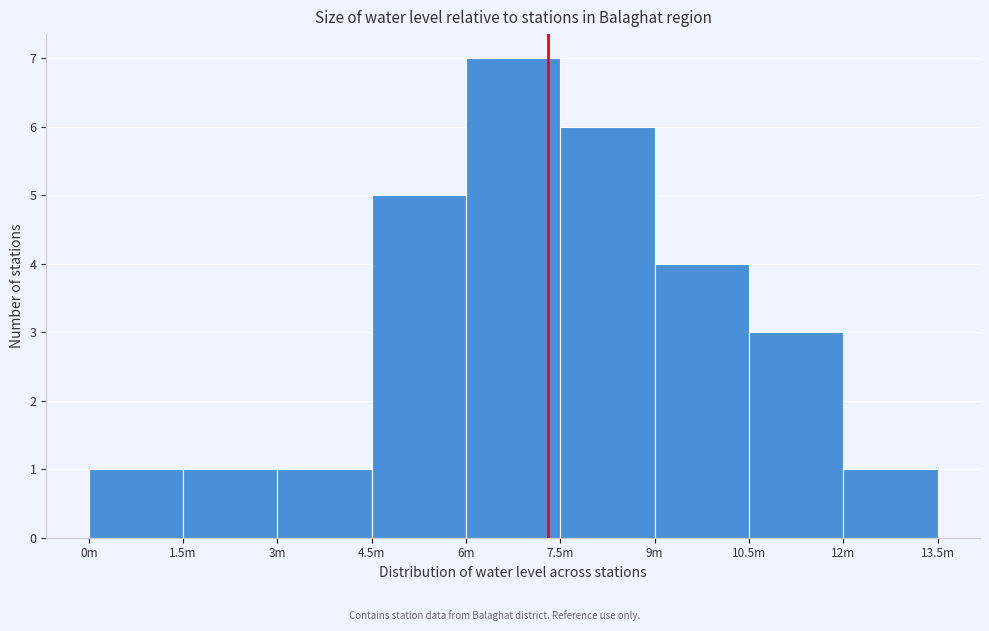

Reading left to right, extract all data points from this chart.

0m=1	1.5m=1	3m=1	4.5m=5	6m=7	7.5m=6	9m=4	10.5m=3	12m=1